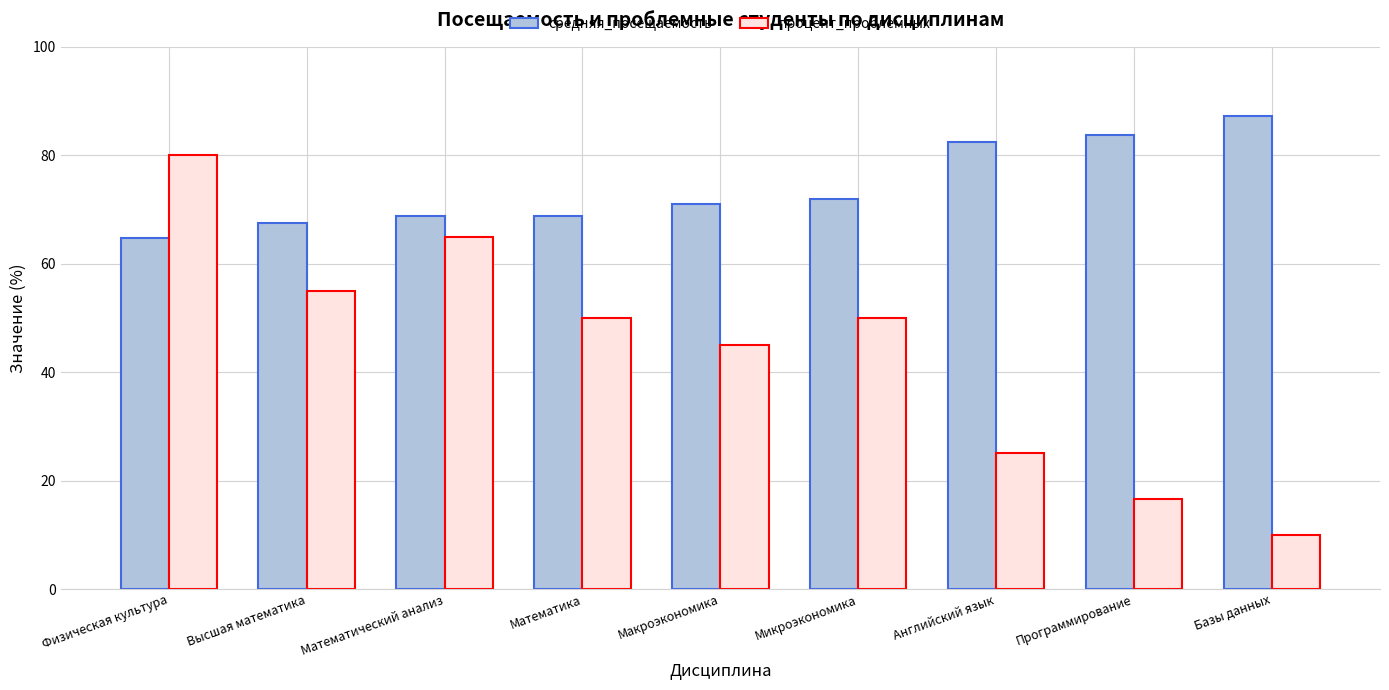

Which category has the lowest value across all series?

Базы данных